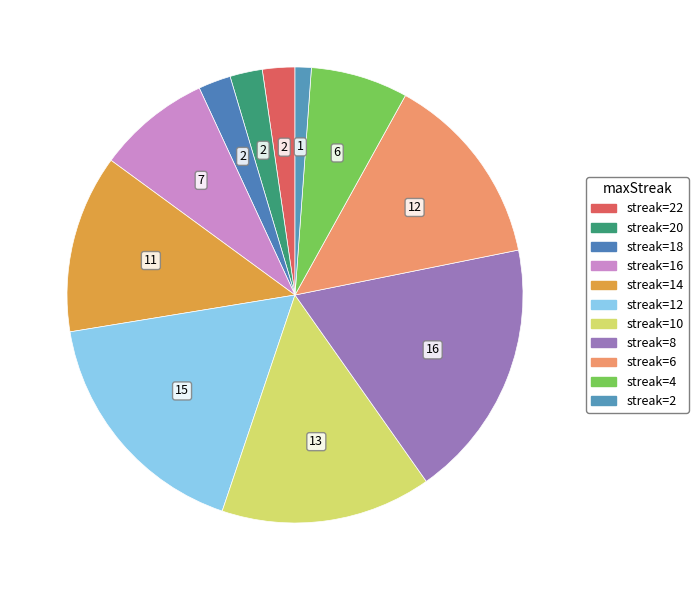

How many slices are in this pie chart?

11